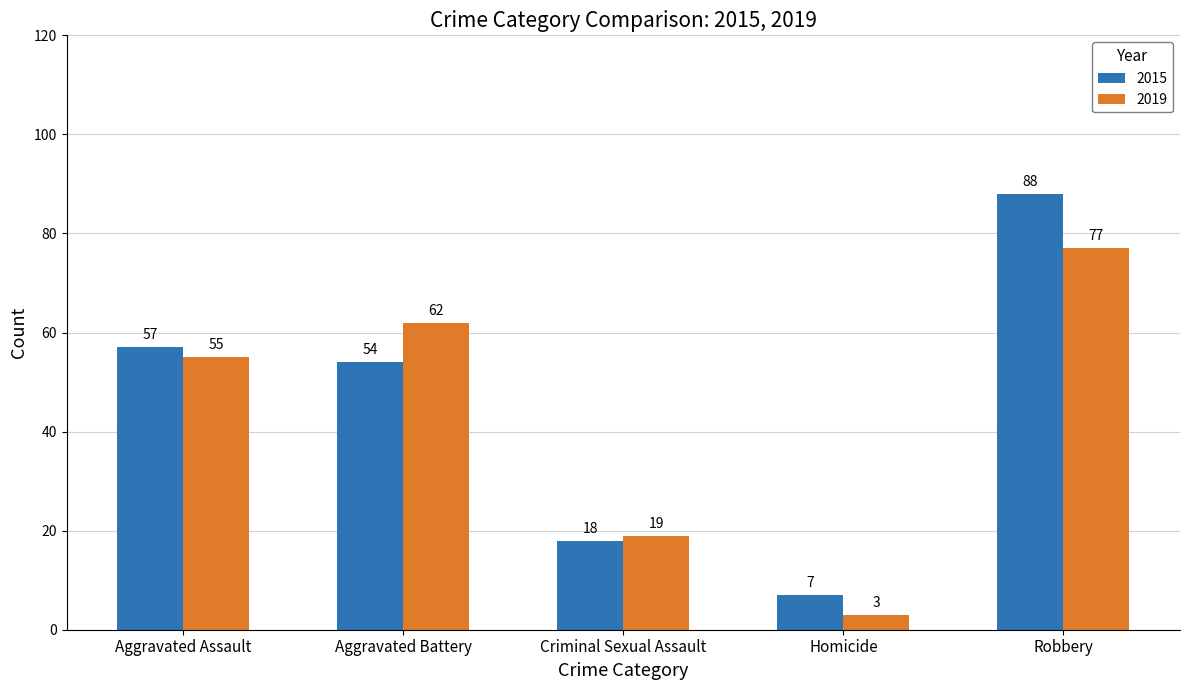

What is the difference between the highest and lowest values at Homicide?

4